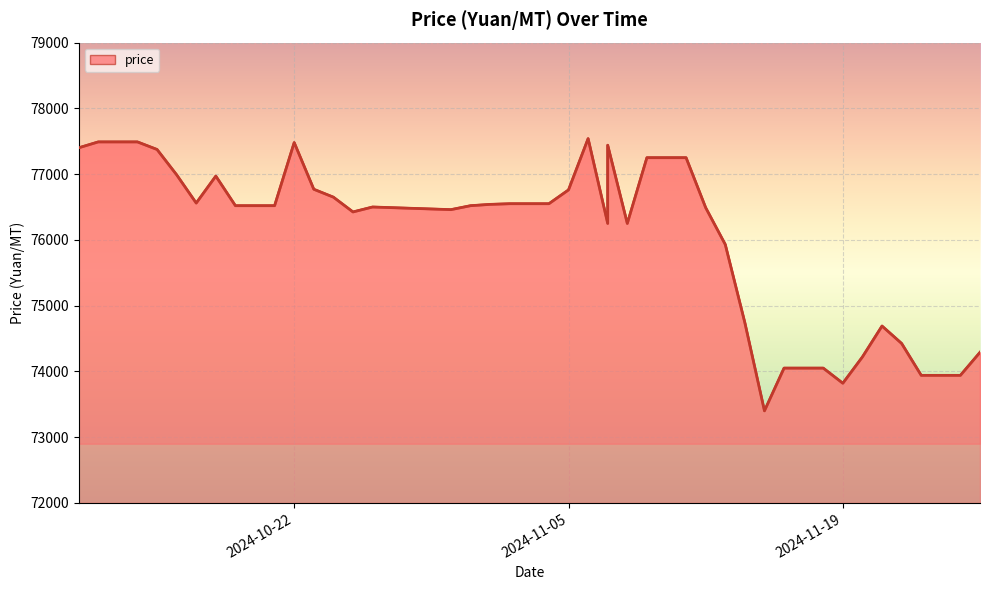

At which category does the chart reach its minimum across all series?

2024-11-15